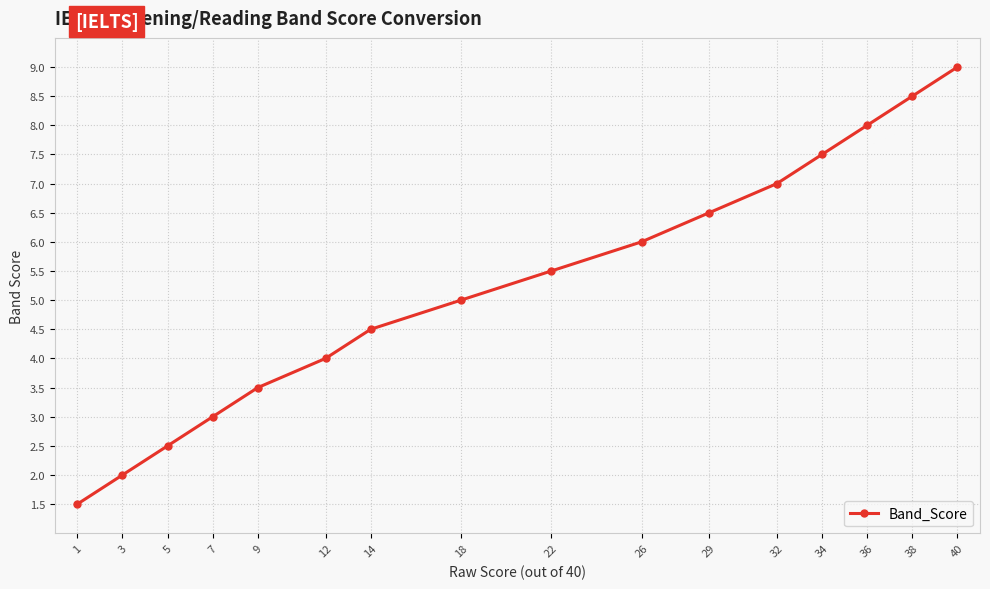

Rank the categories by value from lowest to highest.

1, 3, 5, 7, 9, 12, 14, 18, 22, 26, 29, 32, 34, 36, 38, 40